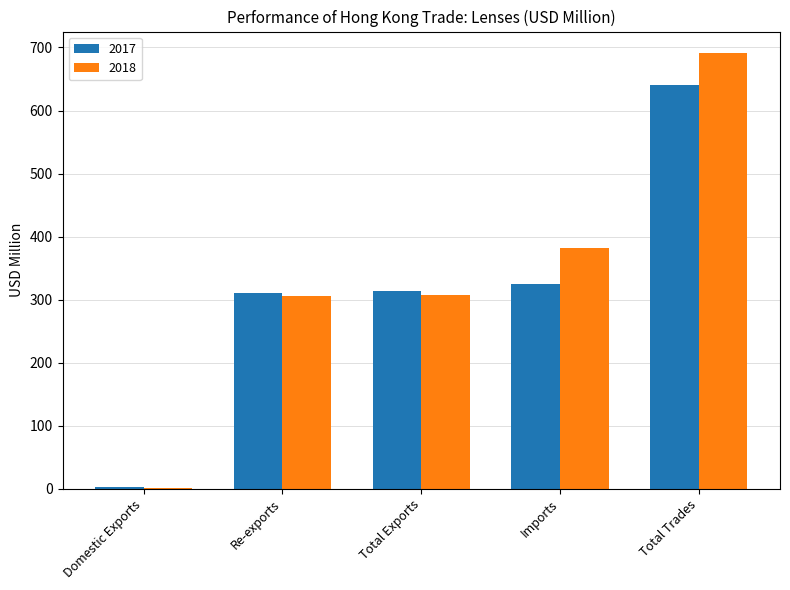

Count the number of data series in this chart.

2